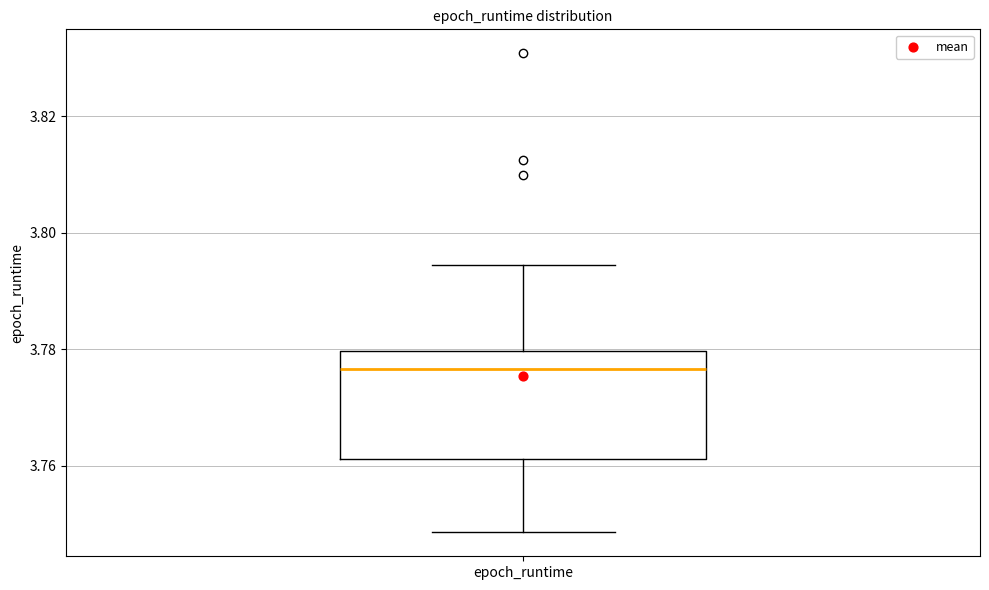

Read this box plot against the y-axis: the position of the median line, the range covered by the box, and the ends of both whiskers. The values are not printed on the chart, so give them approximately, as read against the axis.

median 3.776, box 3.762 to 3.780, whiskers 3.748 to 3.794